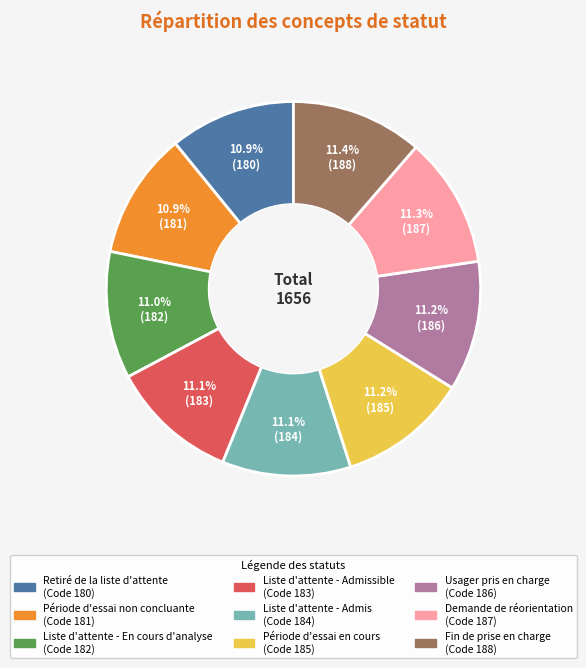

Is there any slice that represents more than half of the pie?

No